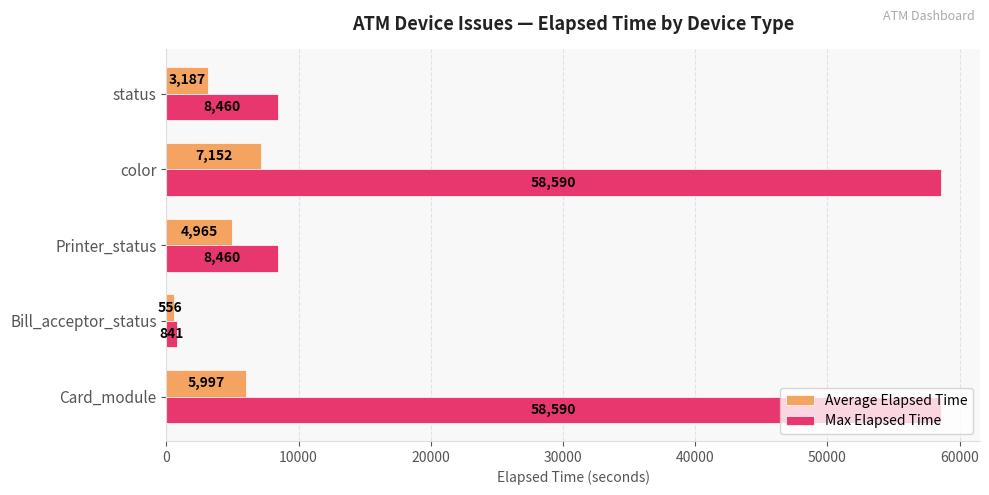

Which category has the lowest value in the Average Elapsed Time series?

Bill_acceptor_status